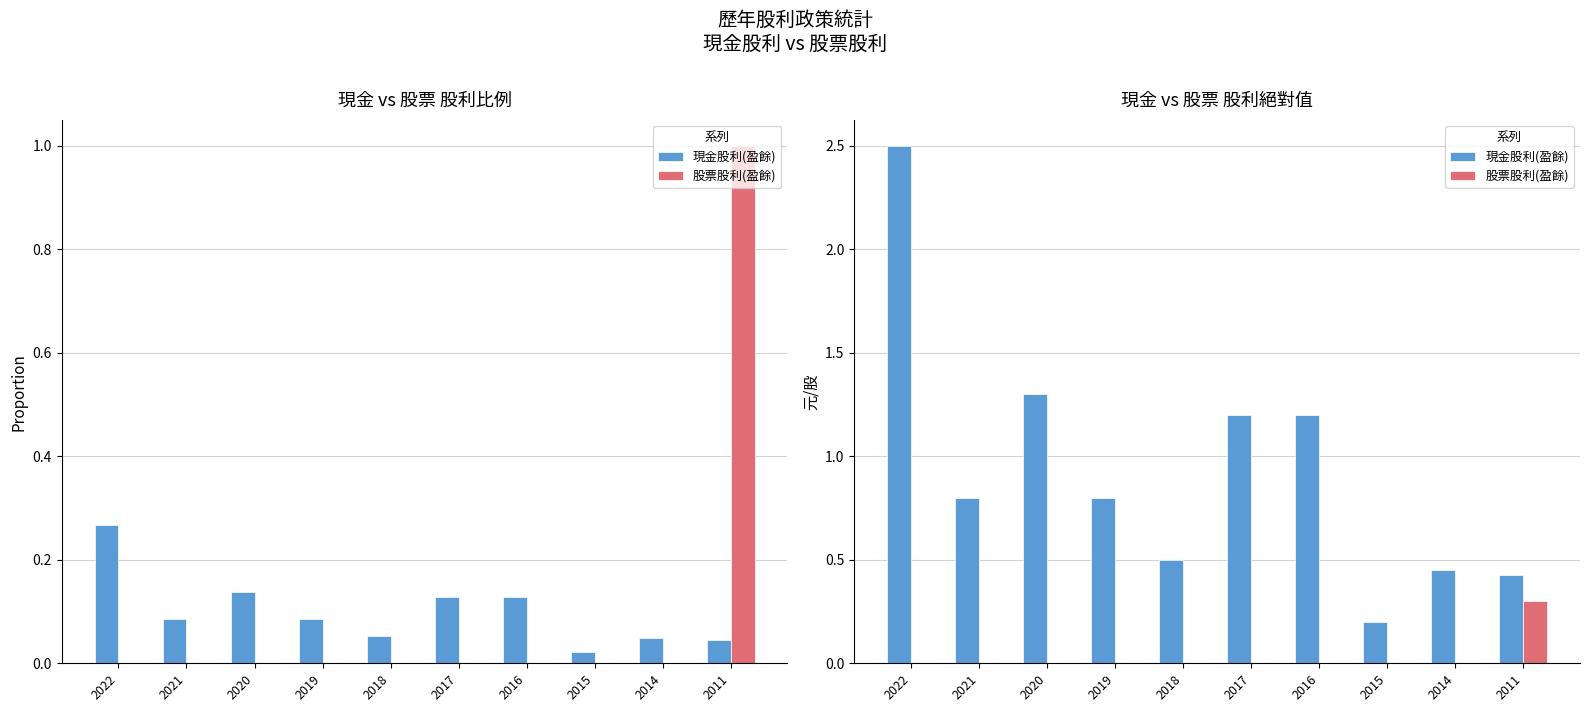

Which has a higher value, 2016 or 2020?

2020